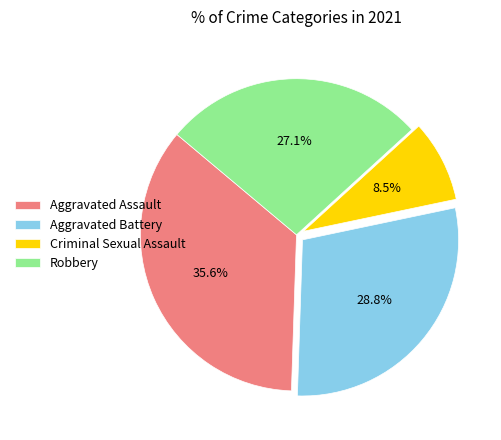

Count the number of slices in the pie.

4